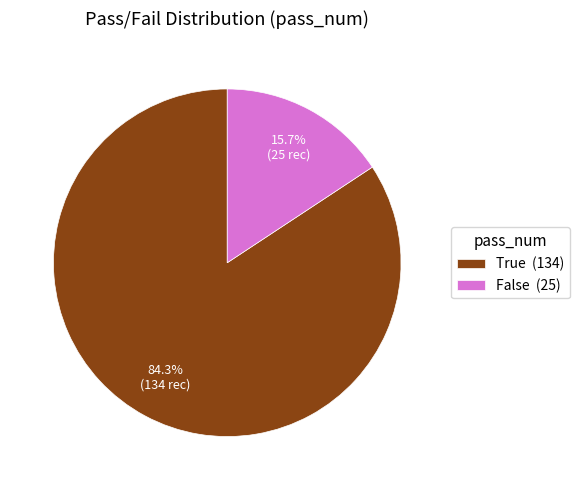

The True slice represents 89% of the pie. True or false?

False